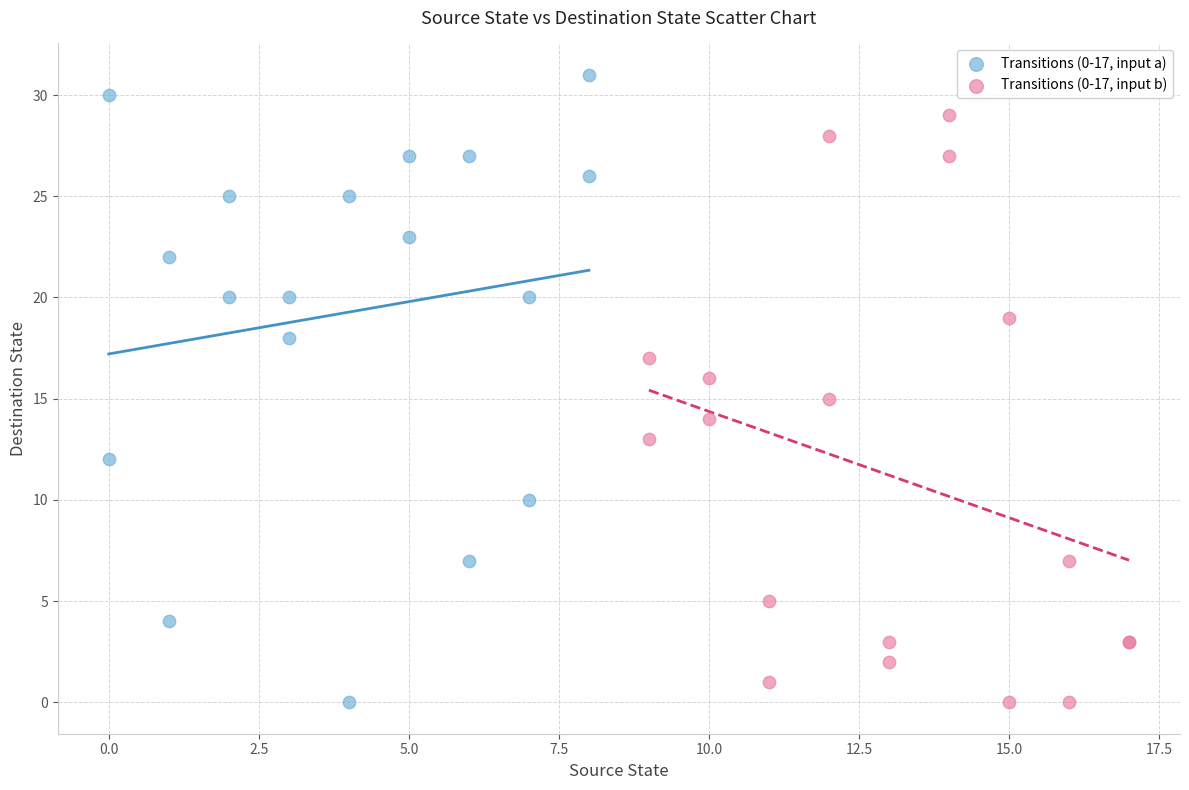

Which series has the widest spread of Y values?

Transitions (0-17, input a)